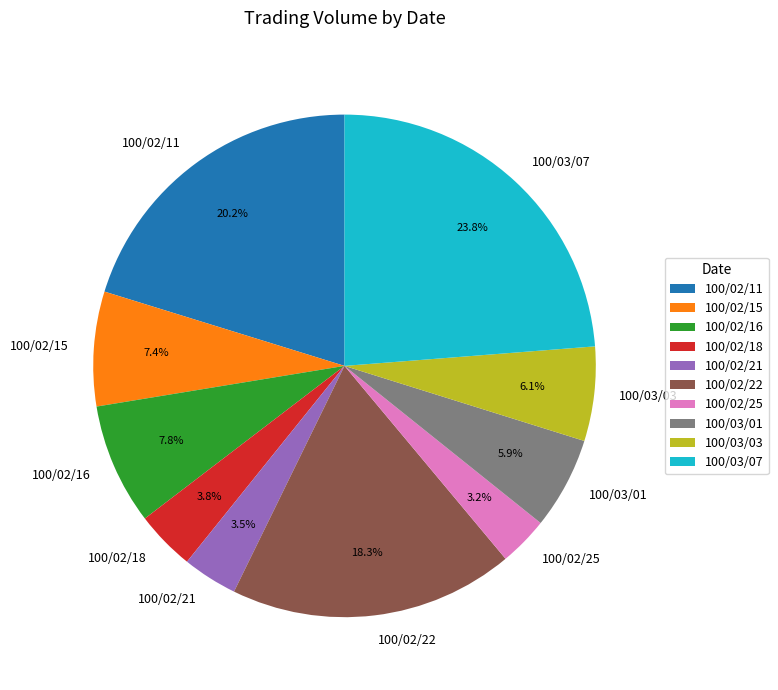

Which slice is the largest?

100/03/07